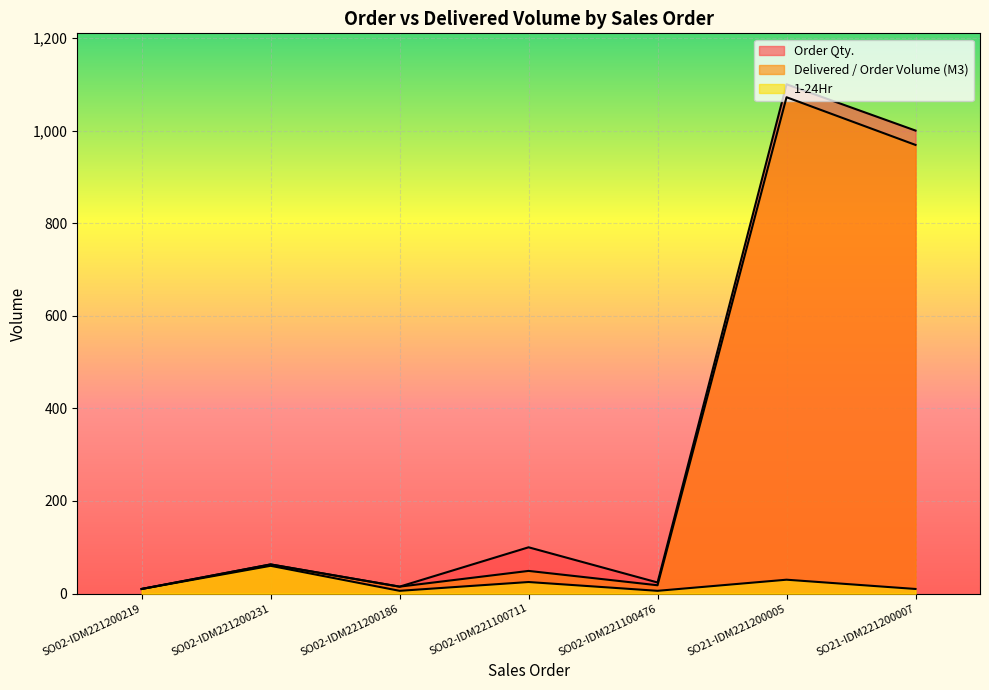

What is the minimum value shown in the chart?

6